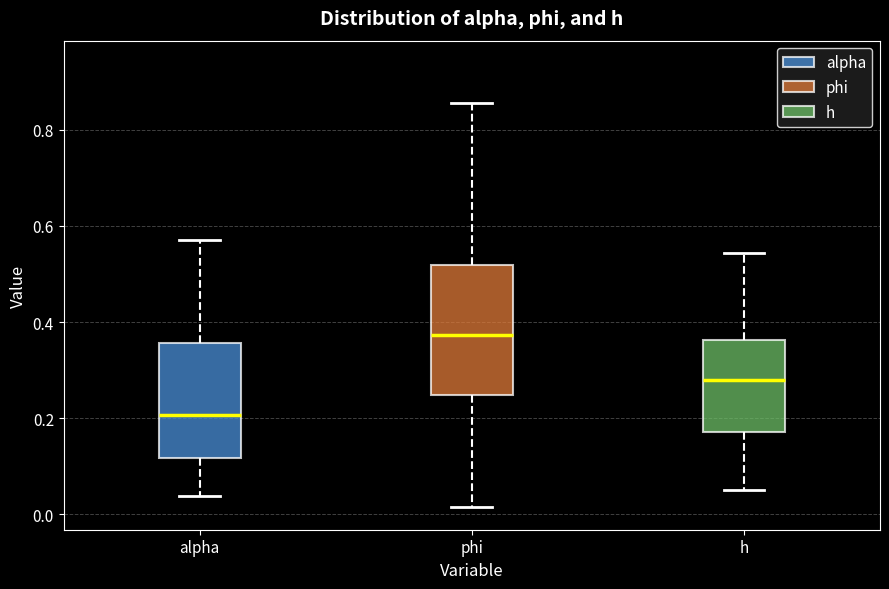

Which box's median line is the lowest?

alpha